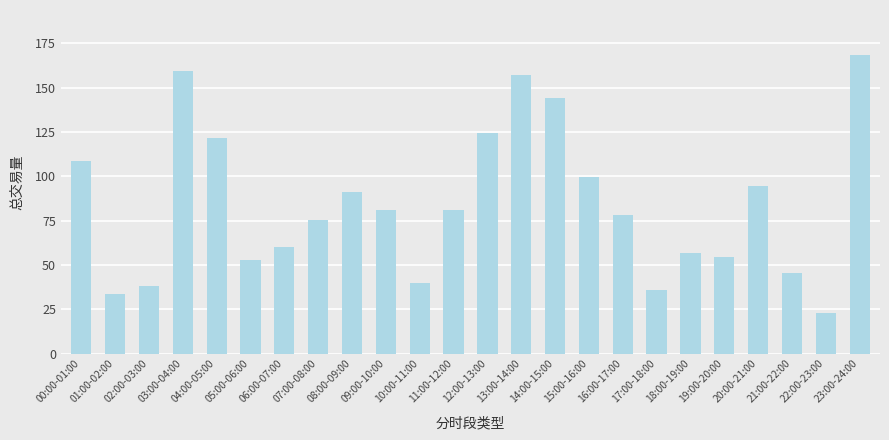

The chart shows a value of 42.0 at 11:00-12:00. True or false?

False